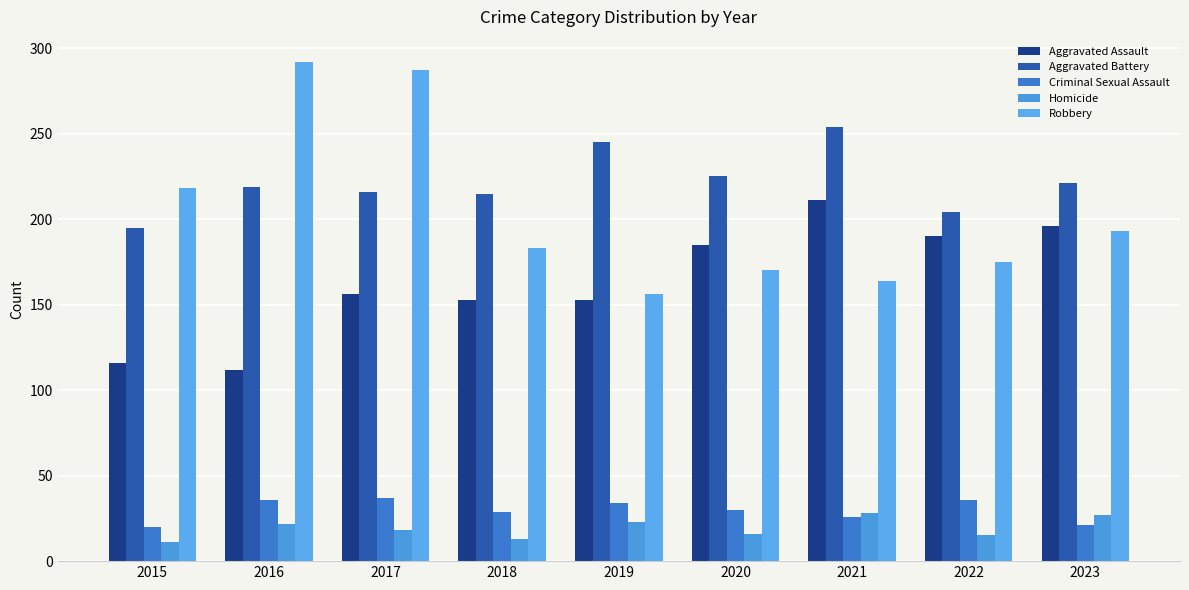

True or false: Aggravated Battery has a value of 225 at 2020.

True